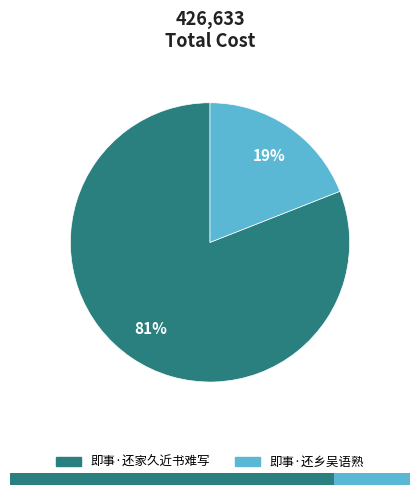

To the nearest percent, what is the average slice percentage?

50%